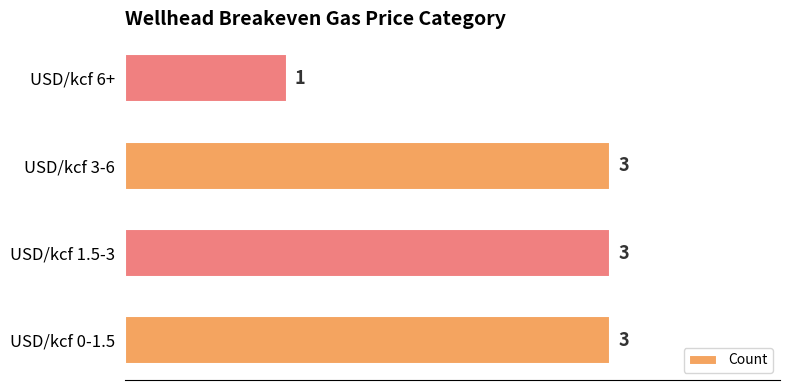

What is the maximum value shown in the chart?

3